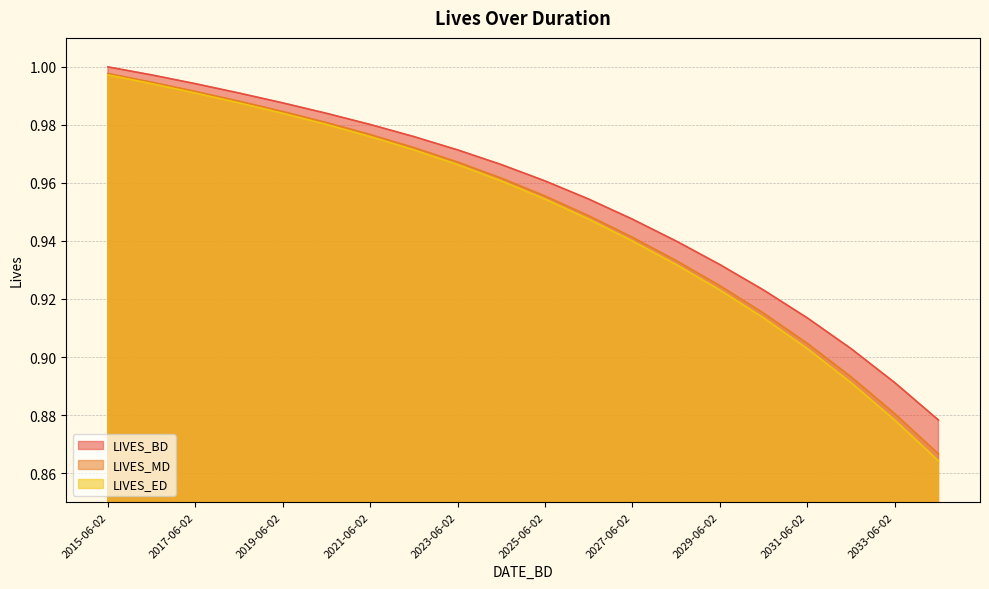

Which series has the largest range (max minus min)?

LIVES_ED